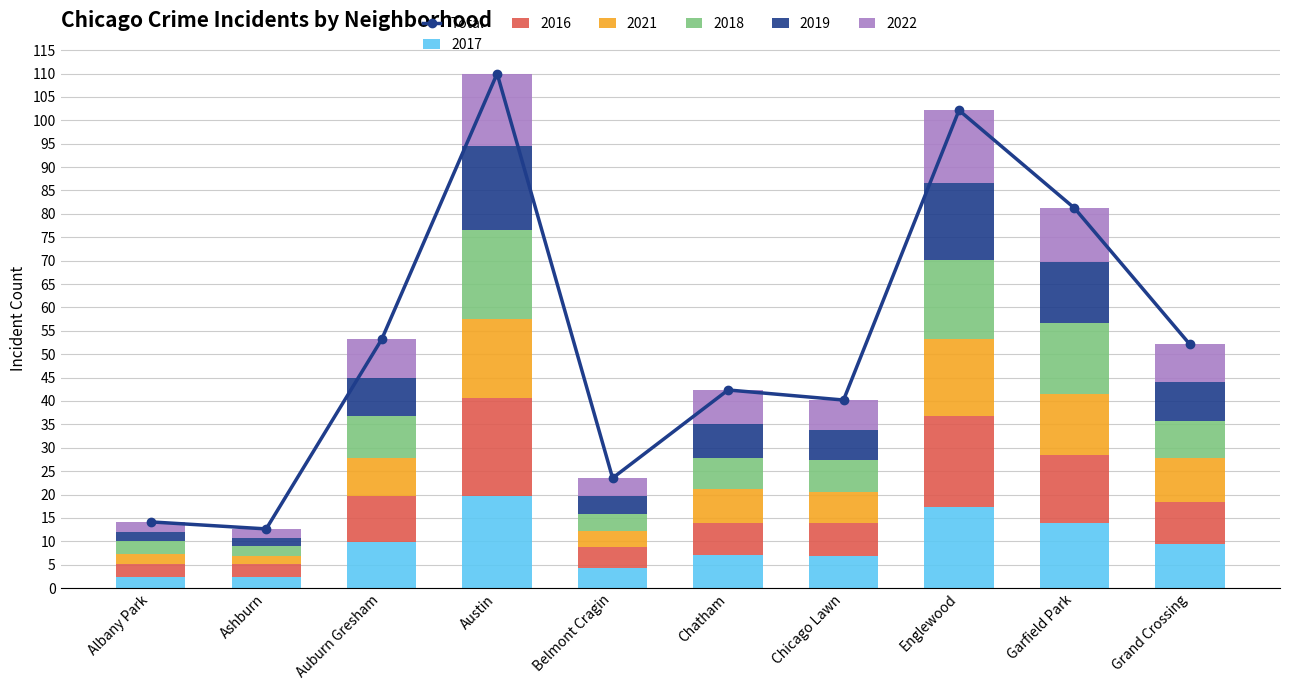

List the labels in order of value, largest first.

Austin, Englewood, Garfield Park, Auburn Gresham, Grand Crossing, Chatham, Chicago Lawn, Belmont Cragin, Albany Park, Ashburn